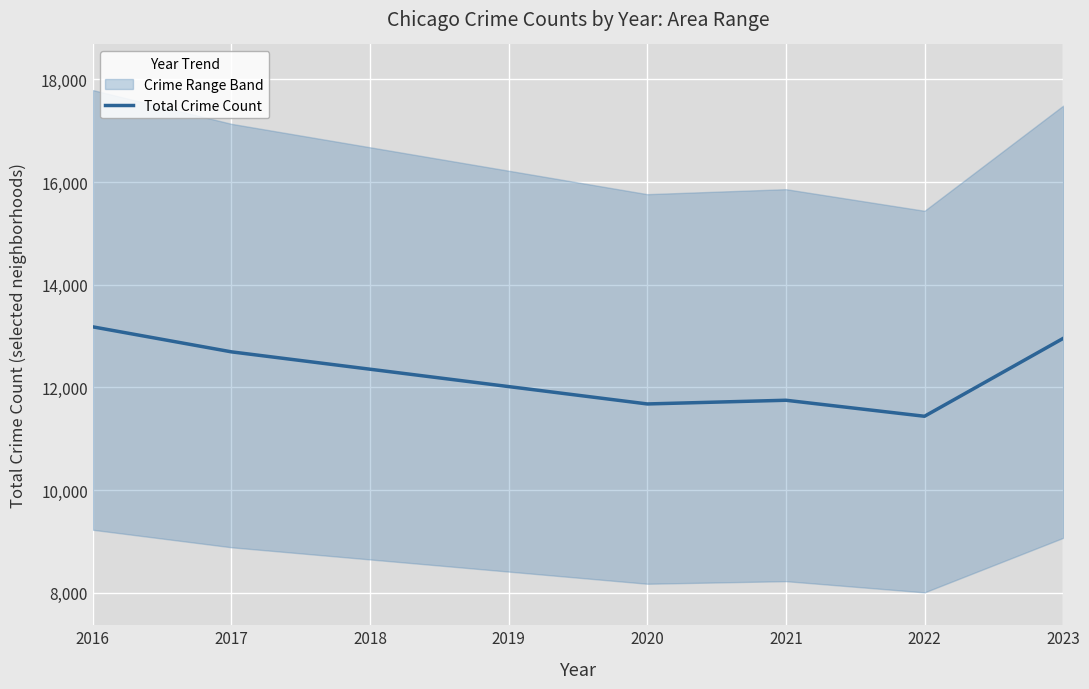

Is it true that Total Crime Count equals 5401.0 at 2016?

False